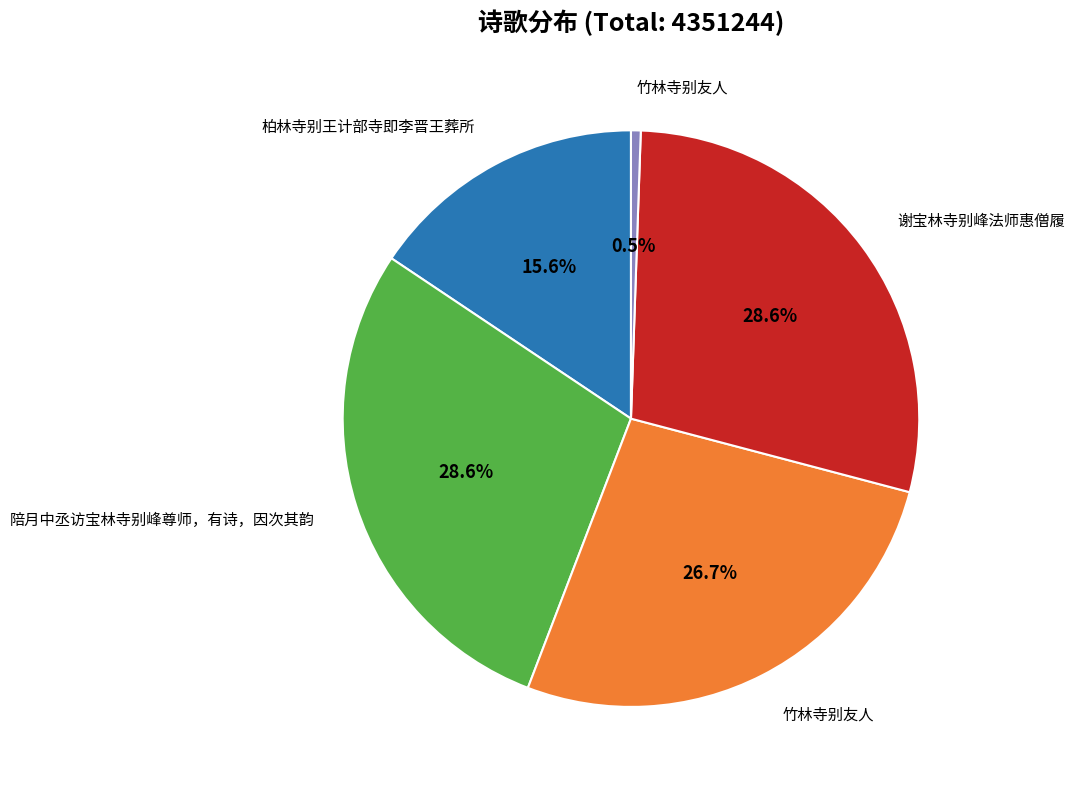

How many segments does this pie chart have?

5